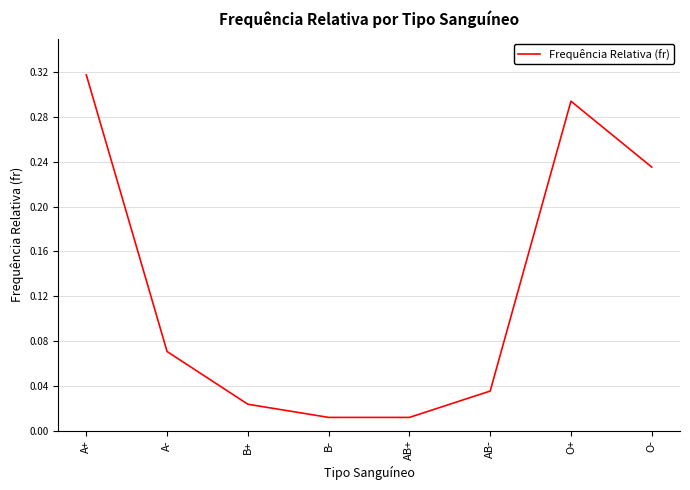

The chart shows a value of 0.1 at A+. True or false?

False